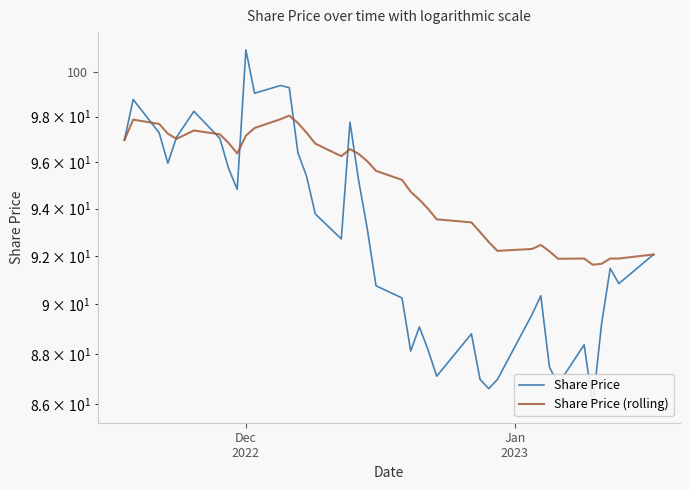

What is the sum of all Share Price values?

3710.0